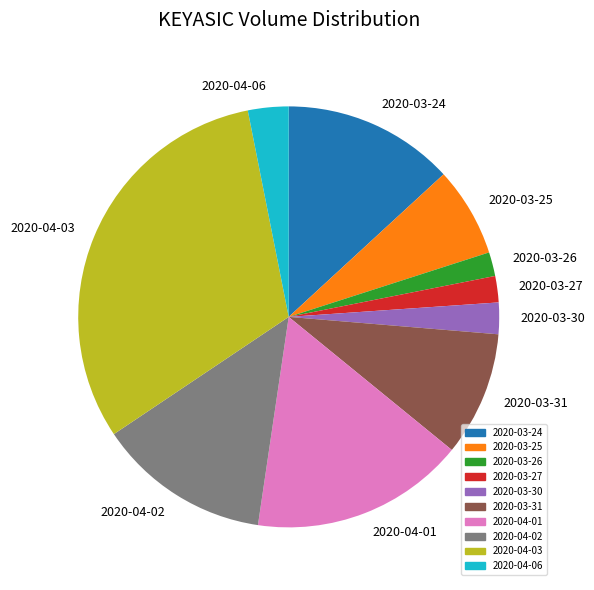

The 2020-03-30 slice represents 2% of the pie. True or false?

True